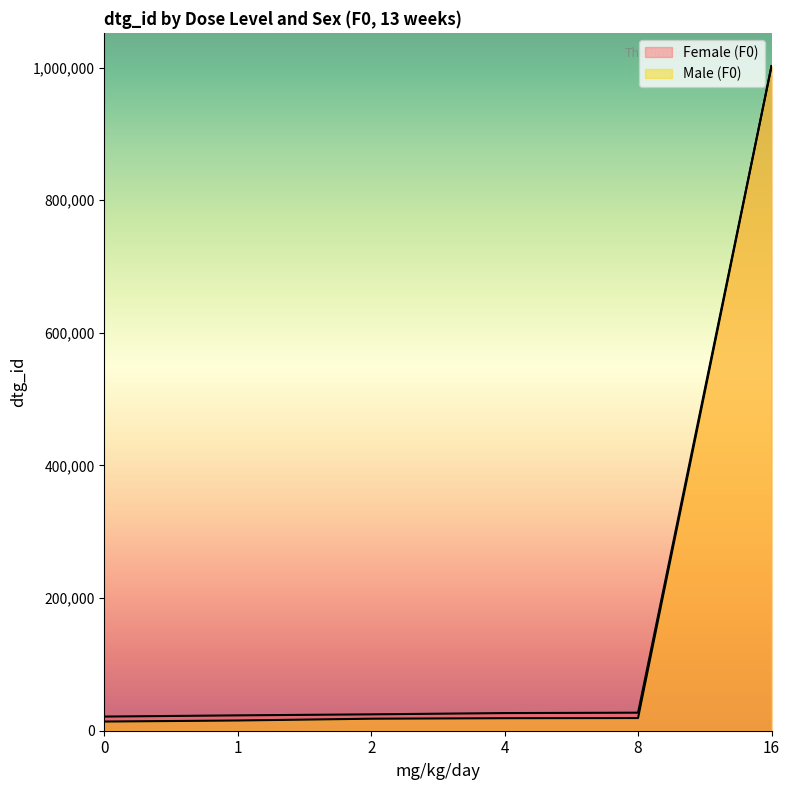

True or false: Male (F0) and Female (F0) cross at least once.

False